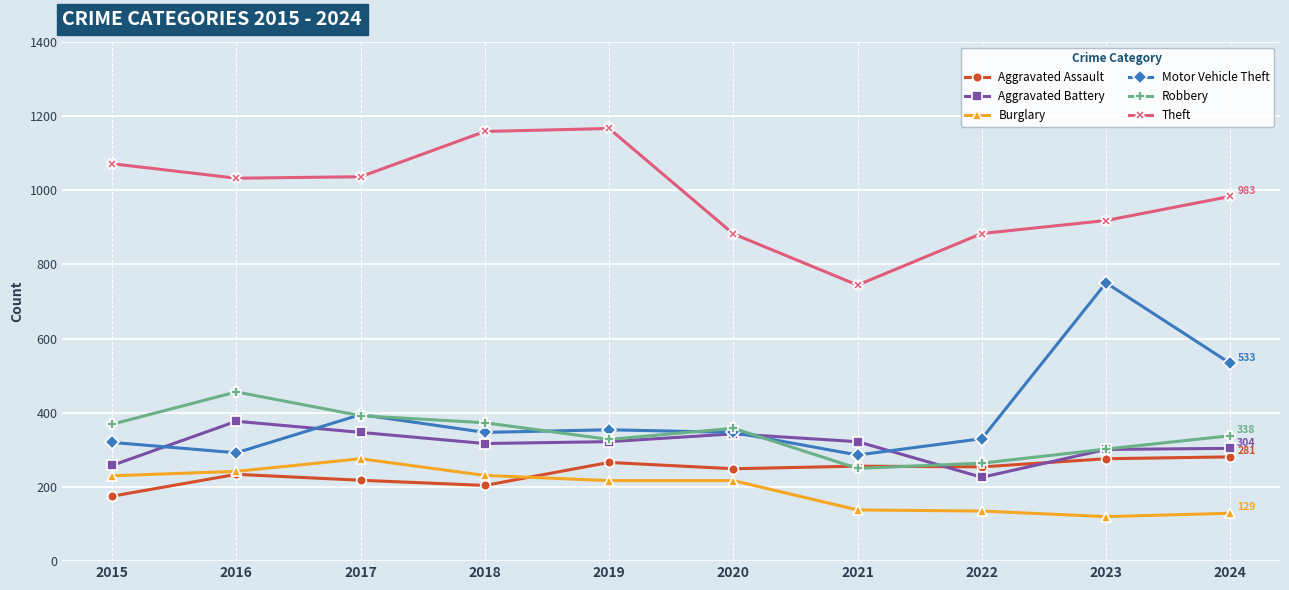

What is the greatest value displayed?

1166